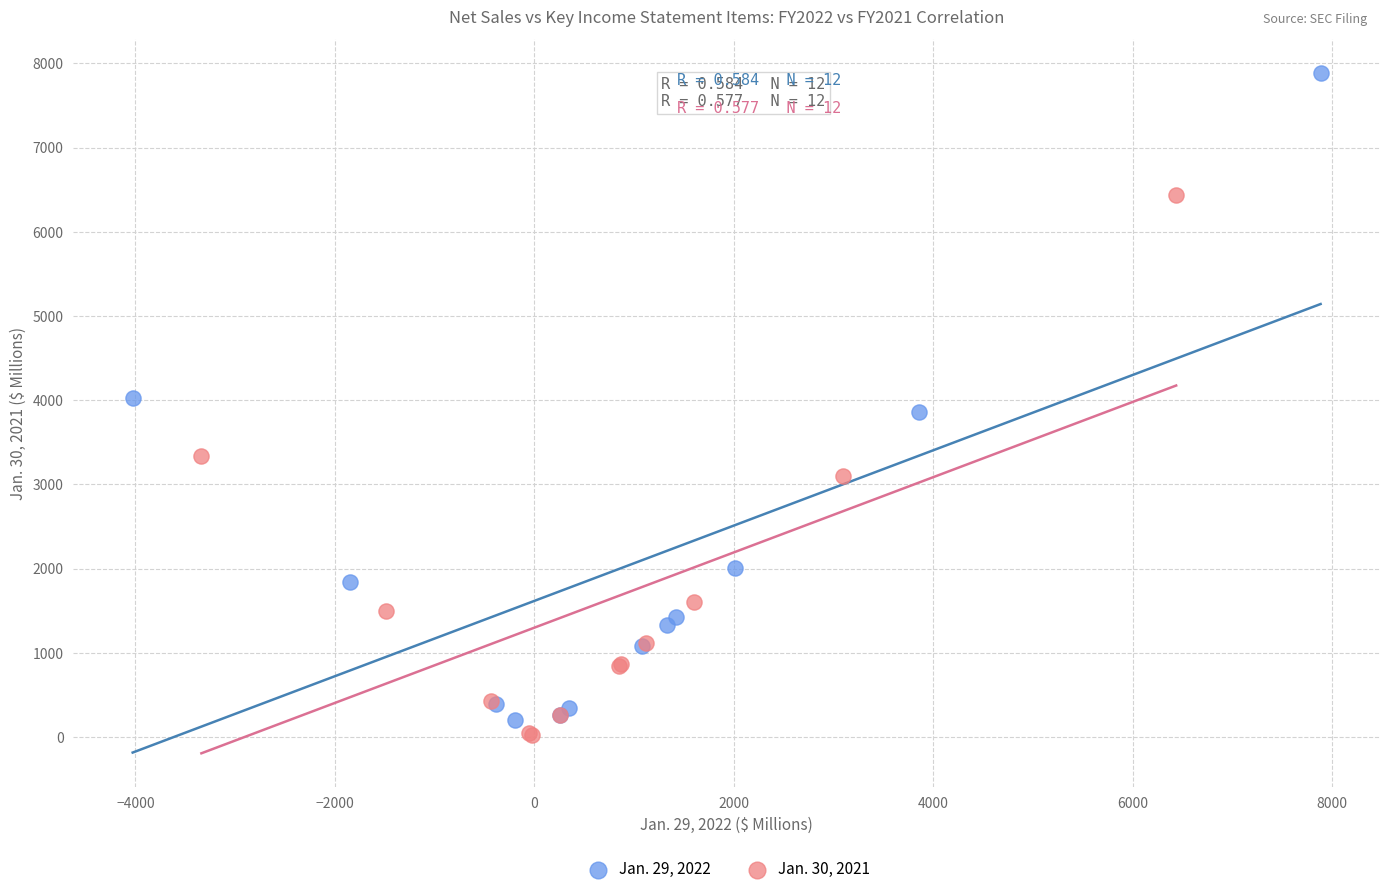

Which series has the widest spread of Y values?

Jan. 29, 2022